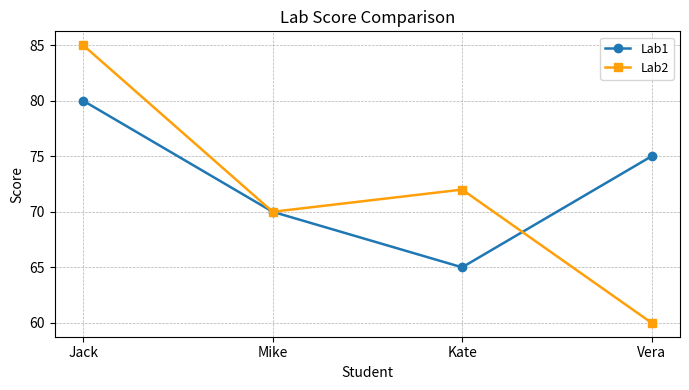

How many data points does each series have?

4